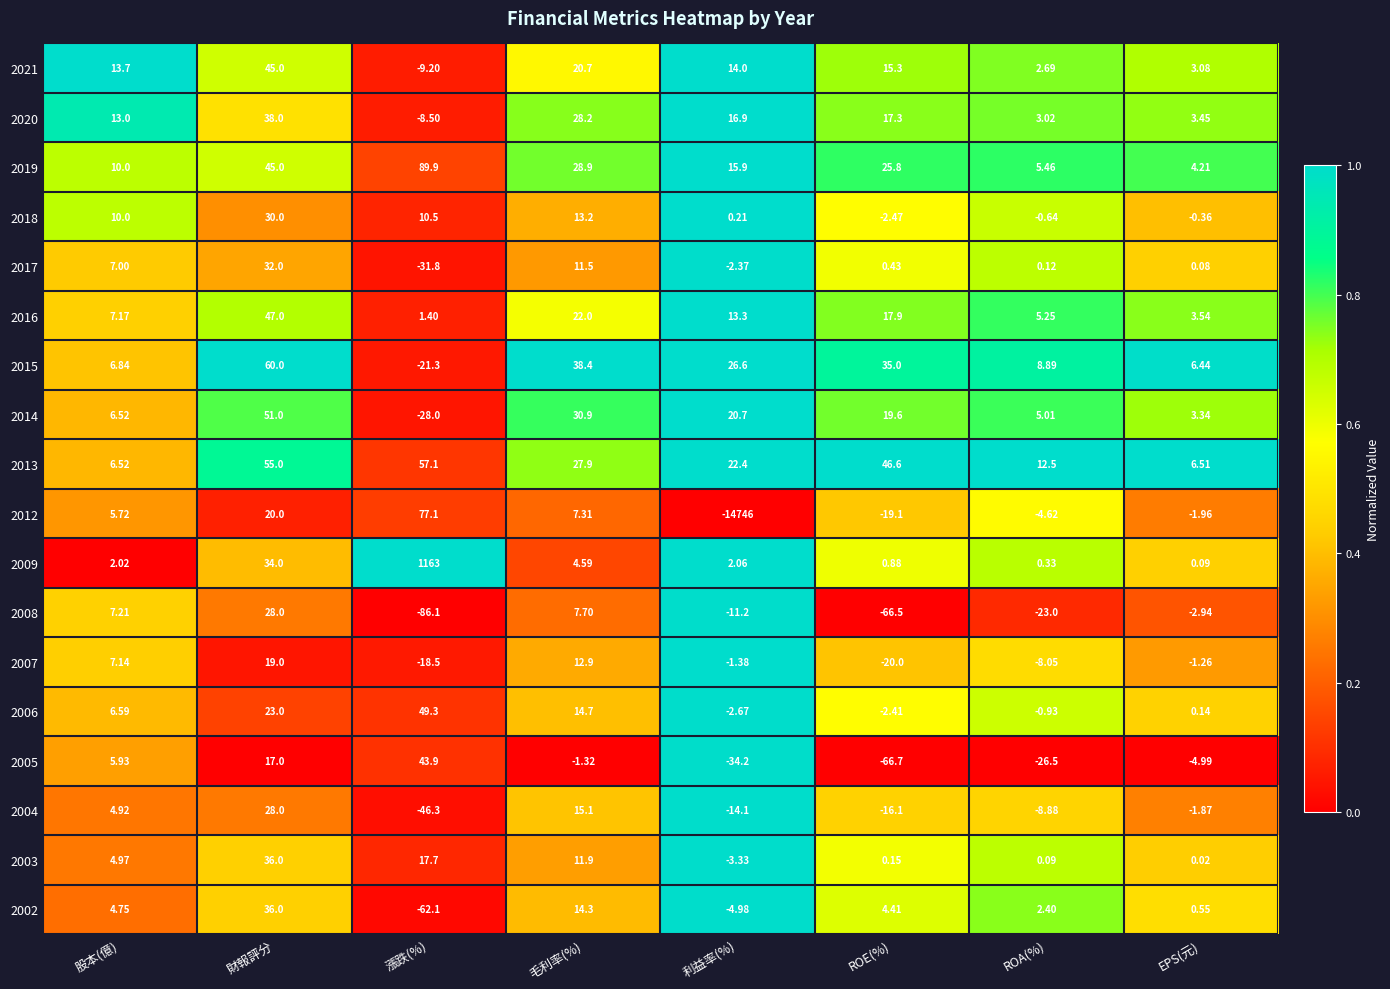

List the labels in order of 2013 value, largest first.

漲跌(%), 財報評分, ROE(%), 毛利率(%), 利益率(%), ROA(%), 股本(億), EPS(元)